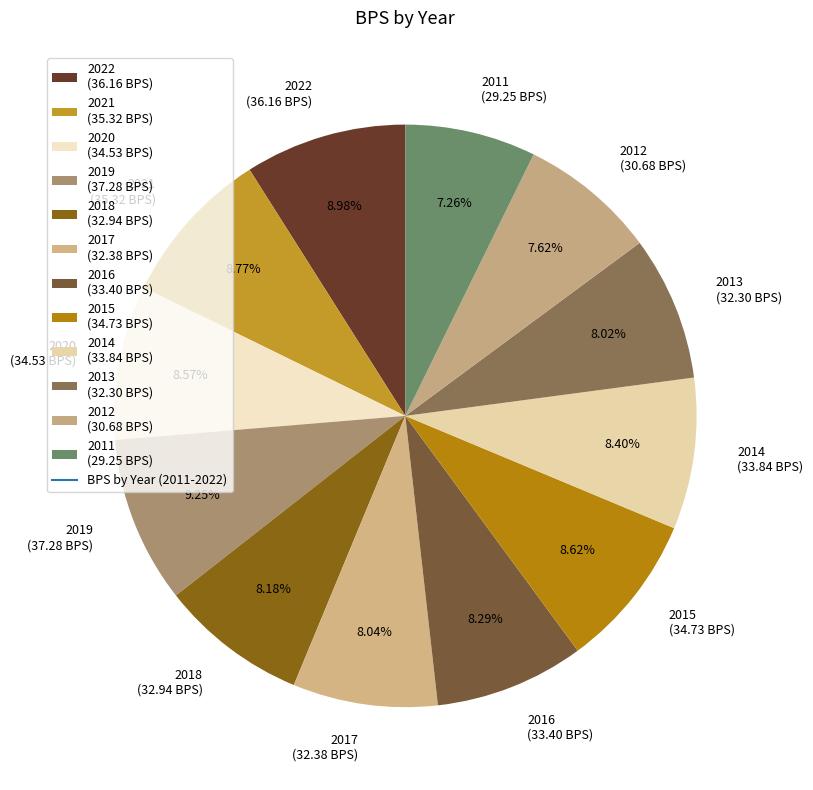

Approximately how many times larger is the value at 2011 (29.25 BPS) compared to 2013 (32.30 BPS)?

0.9